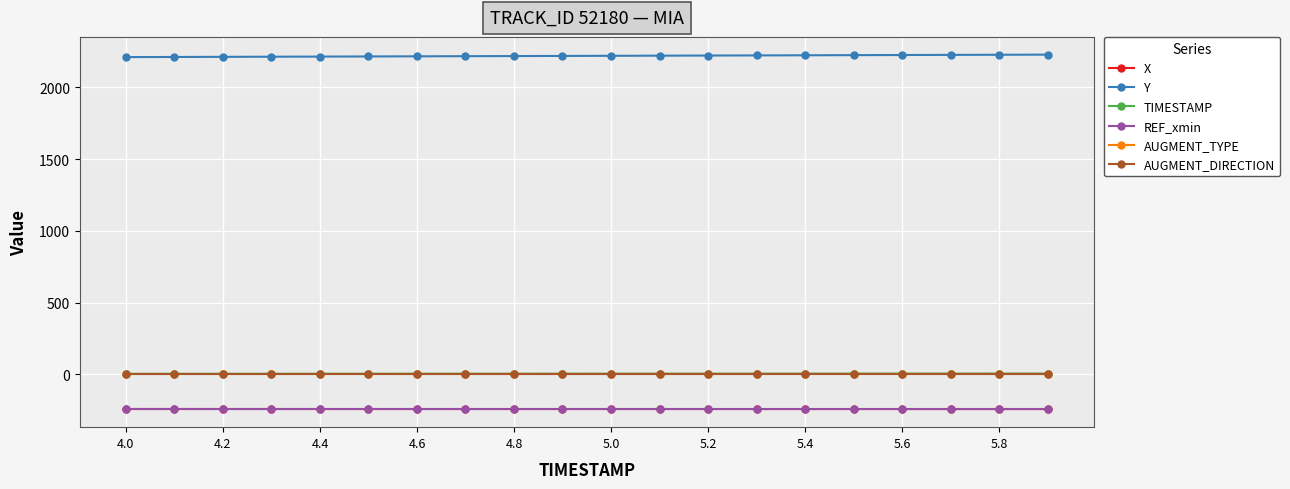

At how many categories does at least one series exceed 202?

20